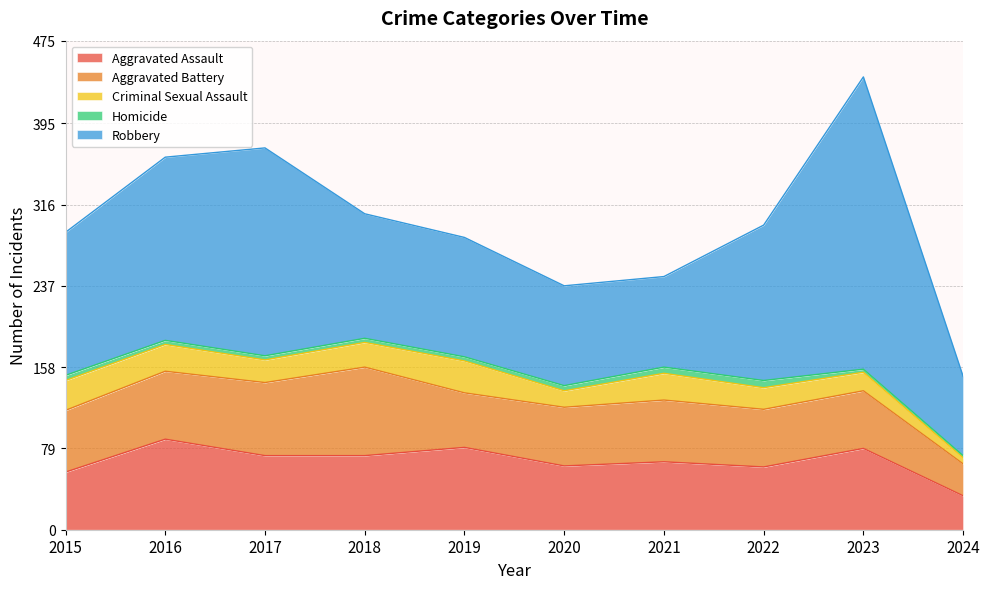

What is the value of the Criminal Sexual Assault point at the 1st from the left?

29